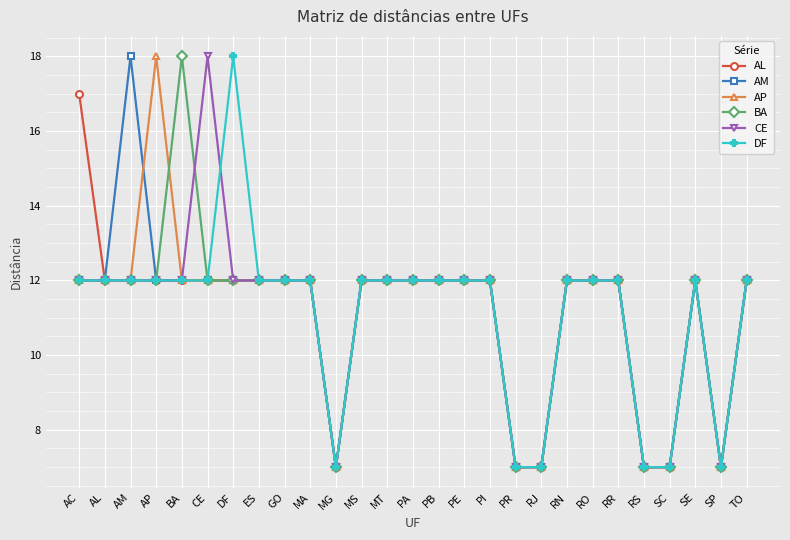

What is the total value across all series at AM?

78